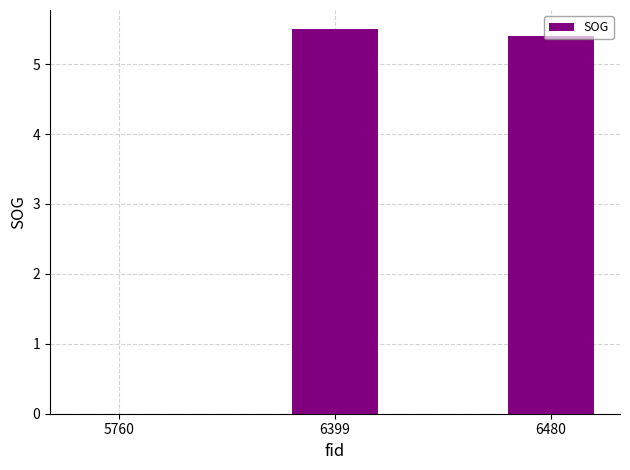

Which has a higher value, 6399 or 5760?

6399